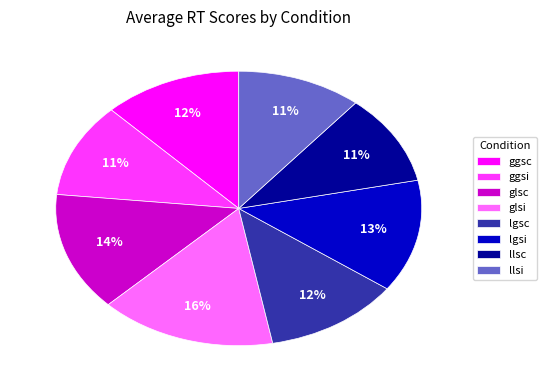

Does glsc account for over 50% of the chart?

No